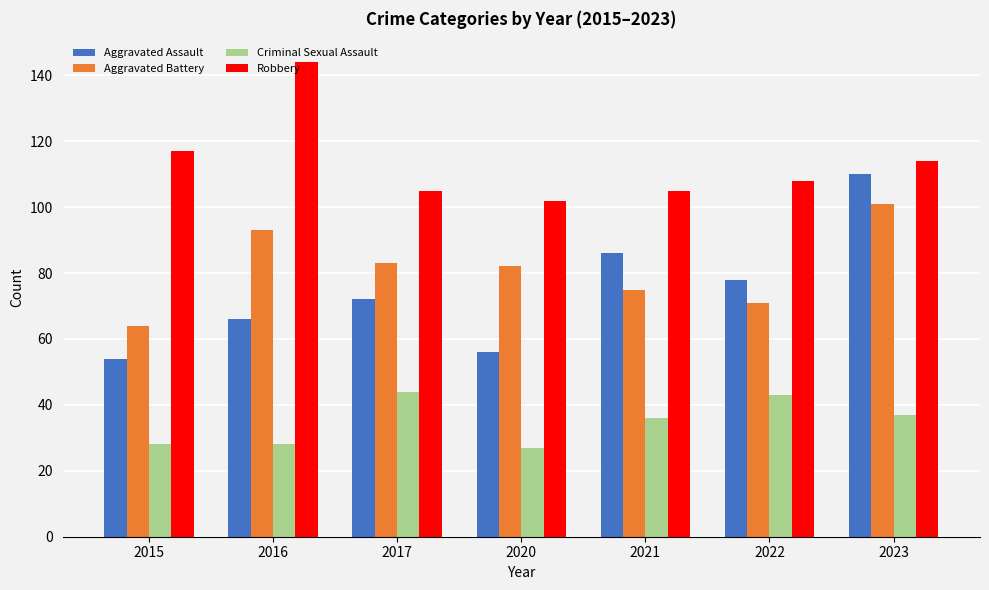

True or false: Robbery has a value of 105 at 2021.

True